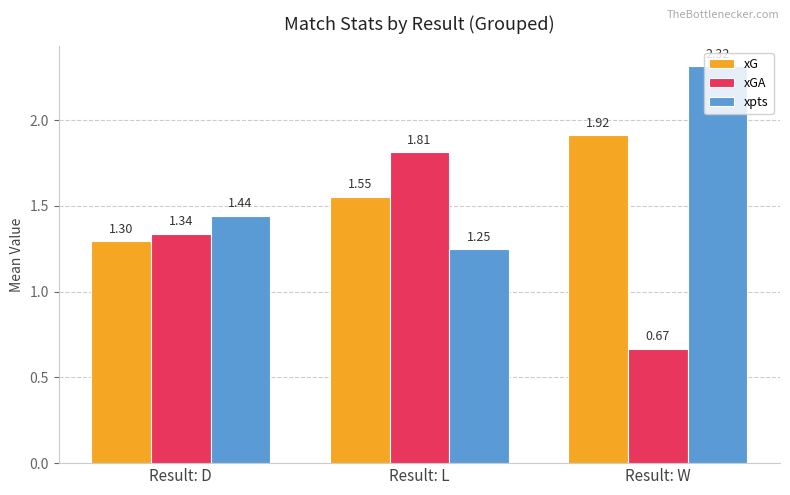

How many series are shown in this chart?

3